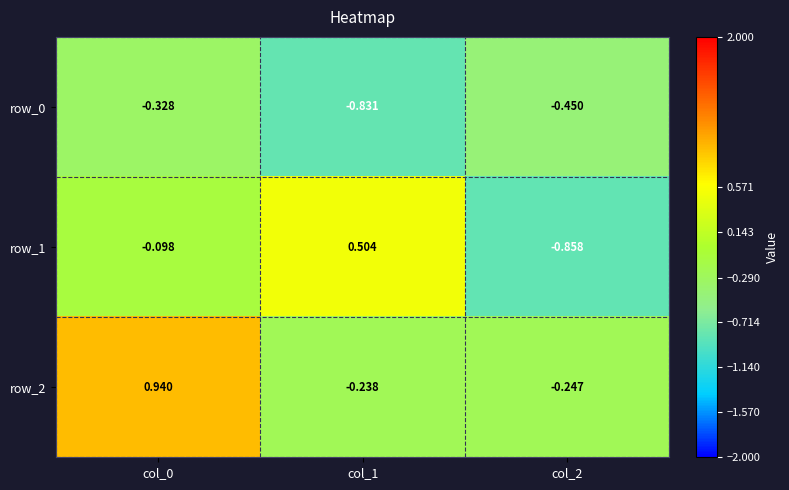

Which label corresponds to the largest value in the chart?

col_0